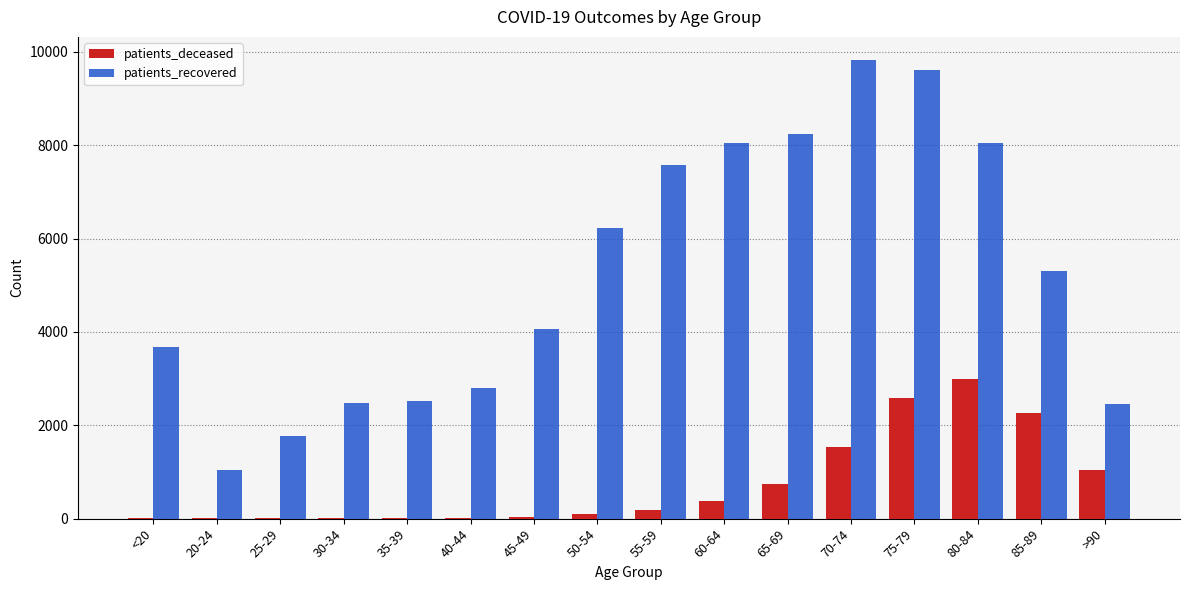

What is the maximum value shown in the chart?

9832